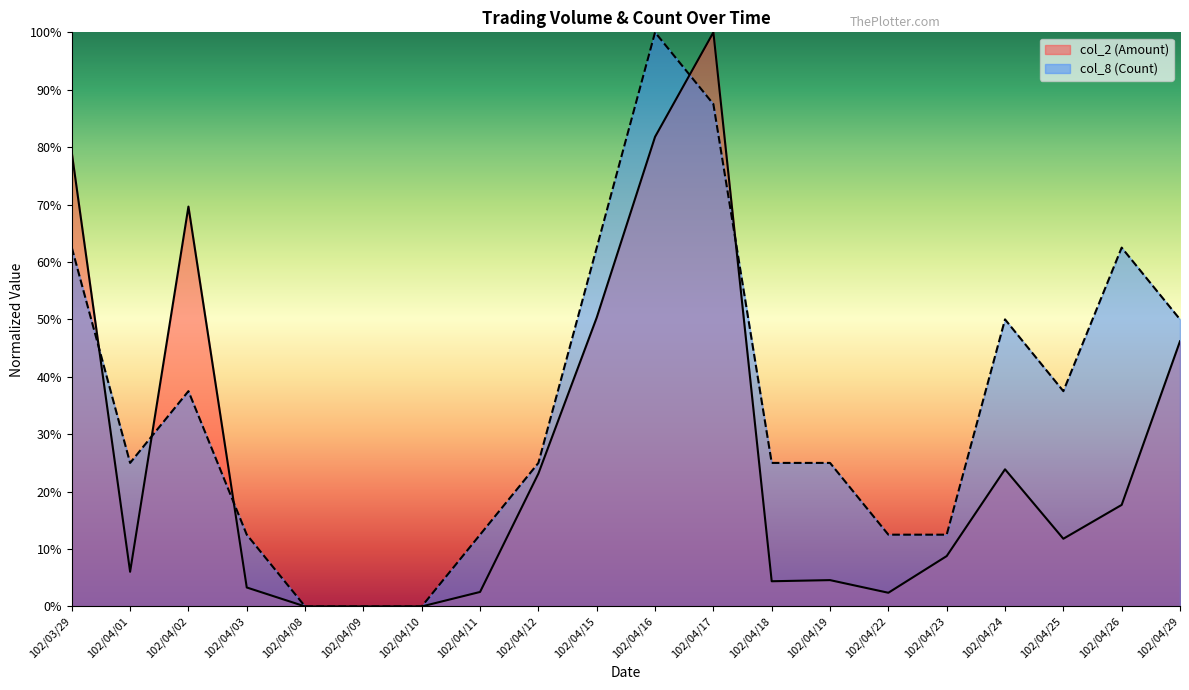

At which category is the sum across all series the highest?

102/04/17